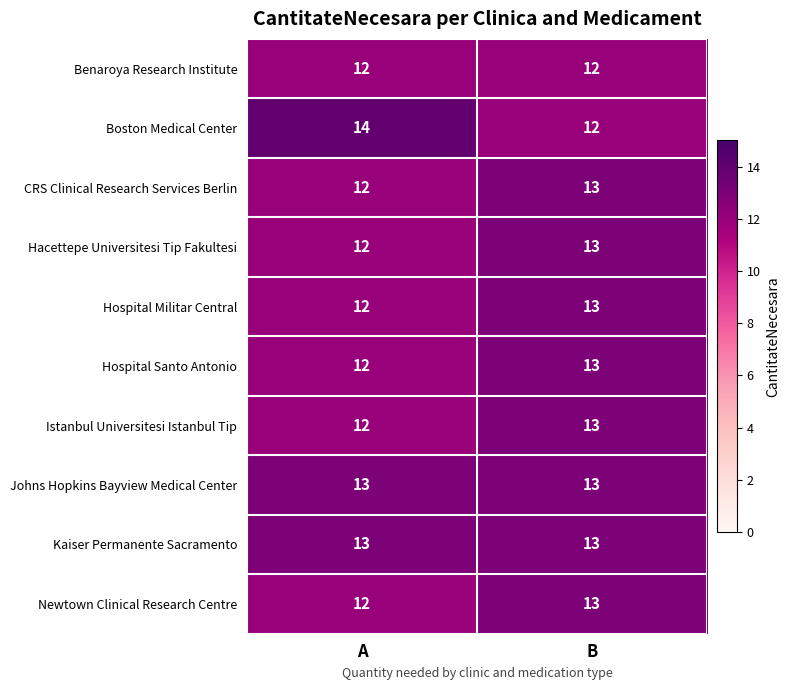

True or false: Kaiser Permanente Sacramento has a value of 22 at A.

False